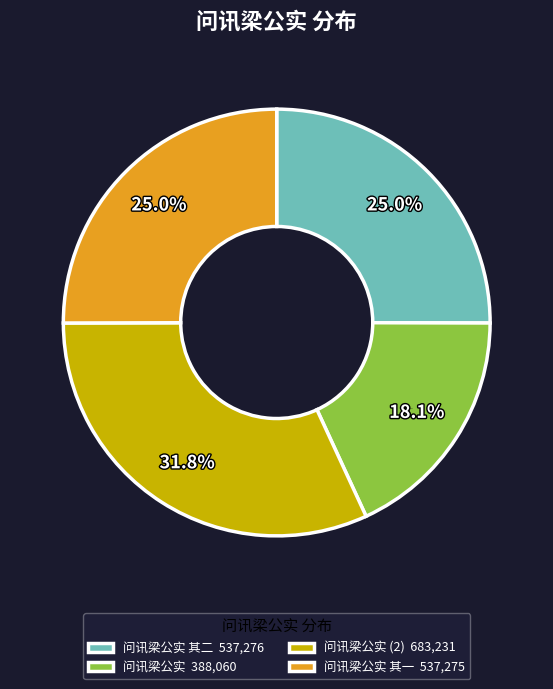

What is the change in value from 问讯梁公实 其二 to 问讯梁公实 其一?

-1